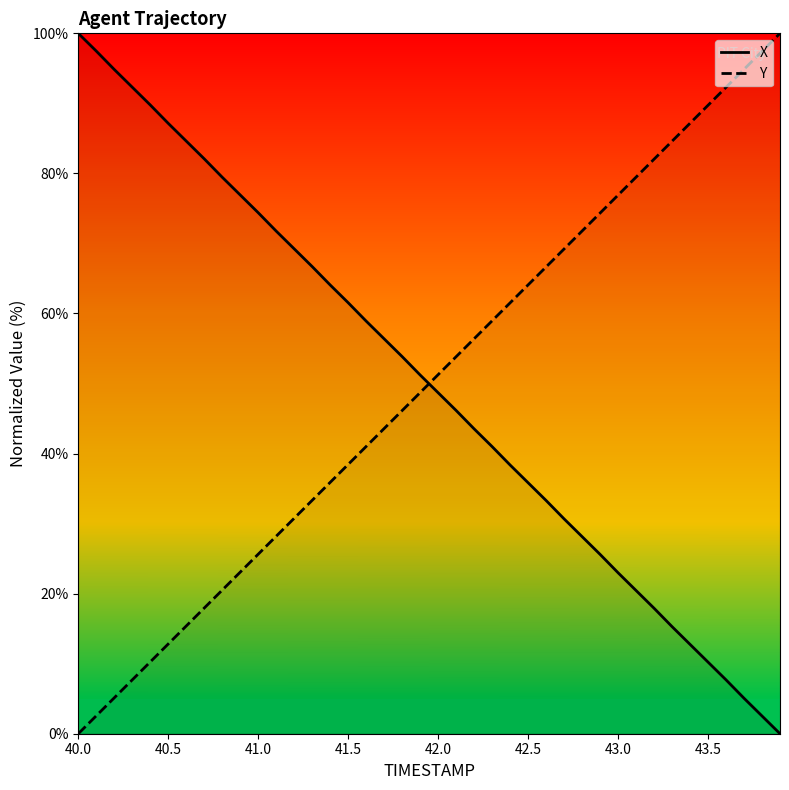

The Y series shows 17.6 at 41.0. True or false?

False